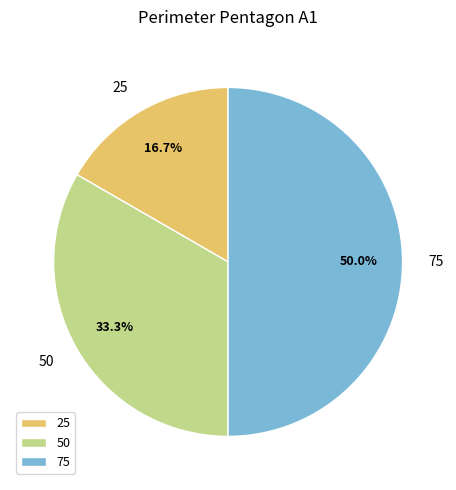

Count the number of slices in the pie.

3